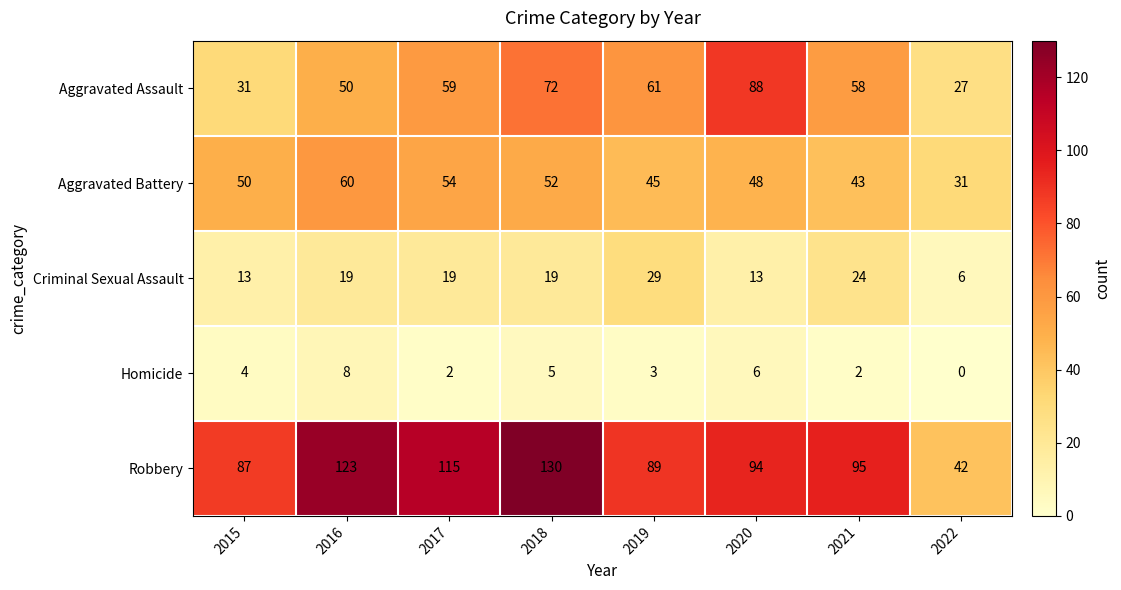

What is the difference between the second highest and second lowest values in the Homicide series?

4